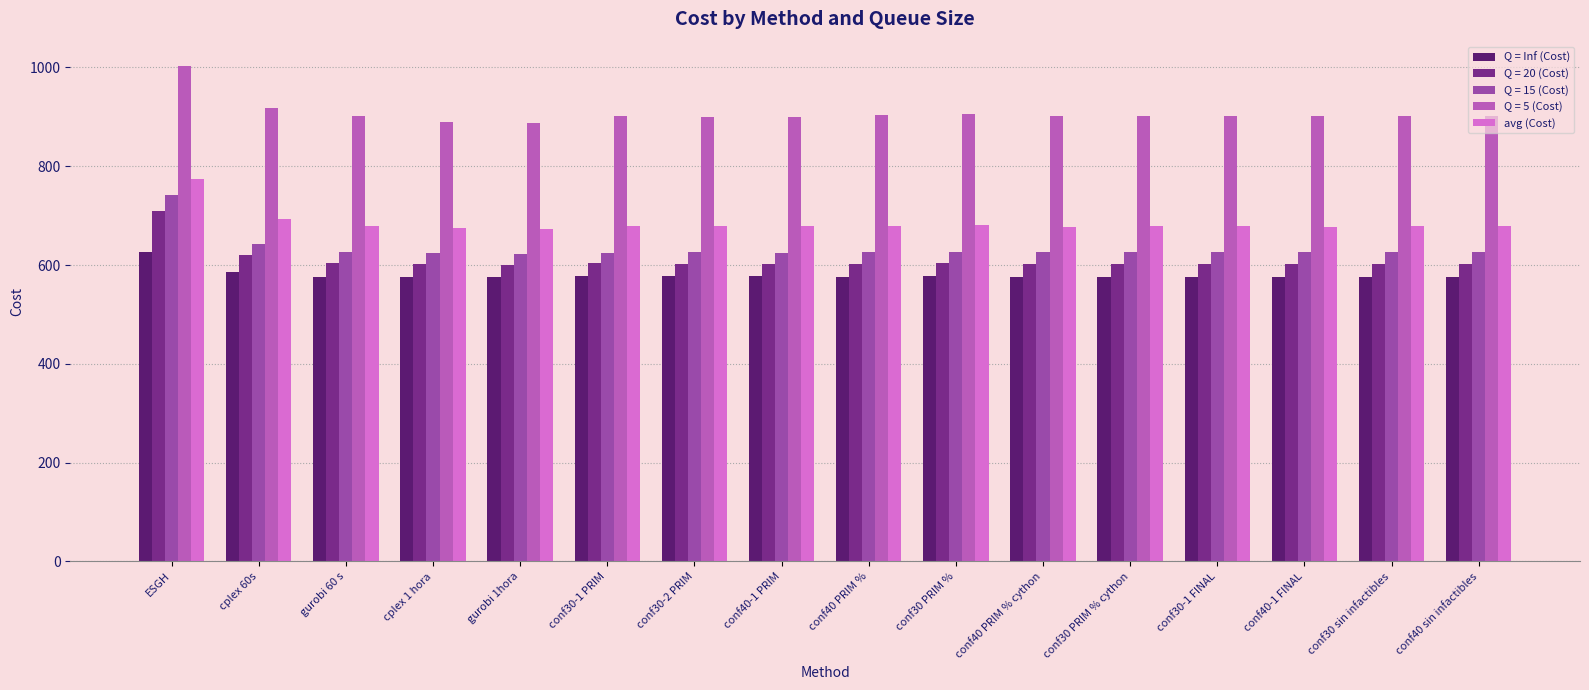

Between ESGH and gurobi 1hora, which is larger?

ESGH